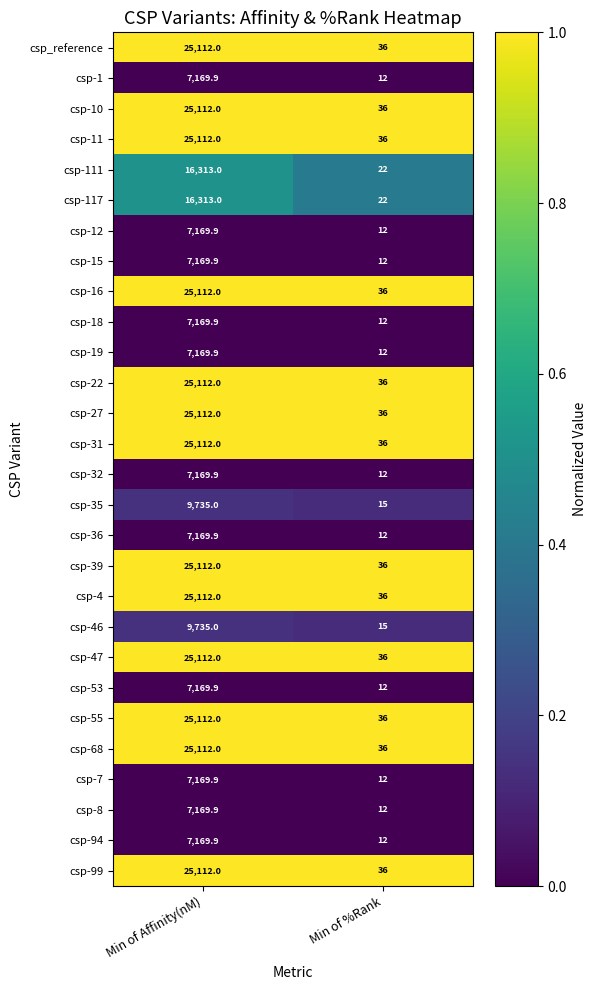

At which label does csp-36 first exceed 7169?

Min of Affinity(nM)